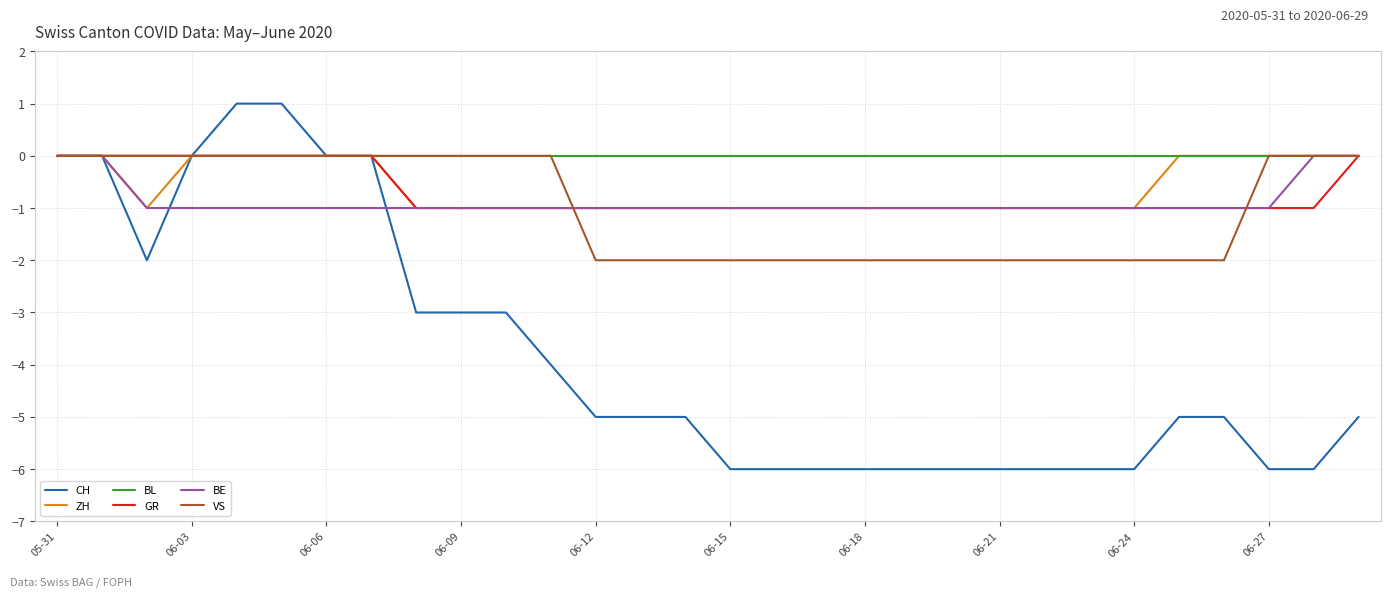

Which series has the largest total across all categories?

BL